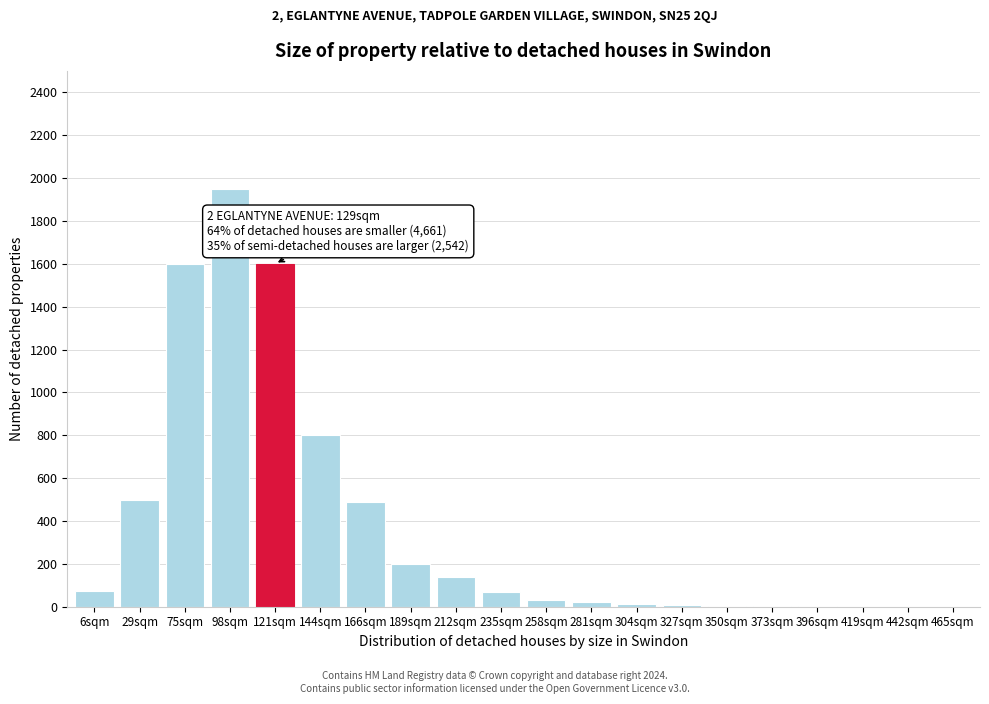

What is the sum of all values?

7504